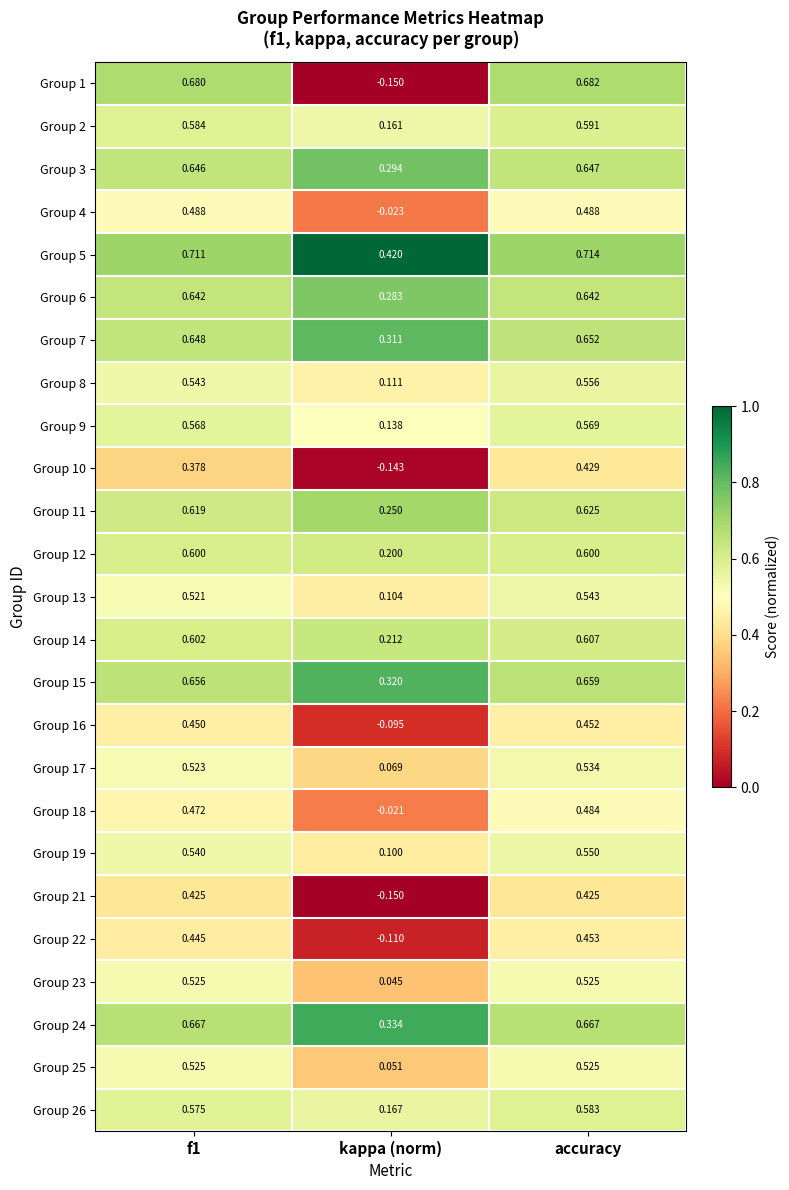

Which series has the largest range (max minus min)?

Group 1